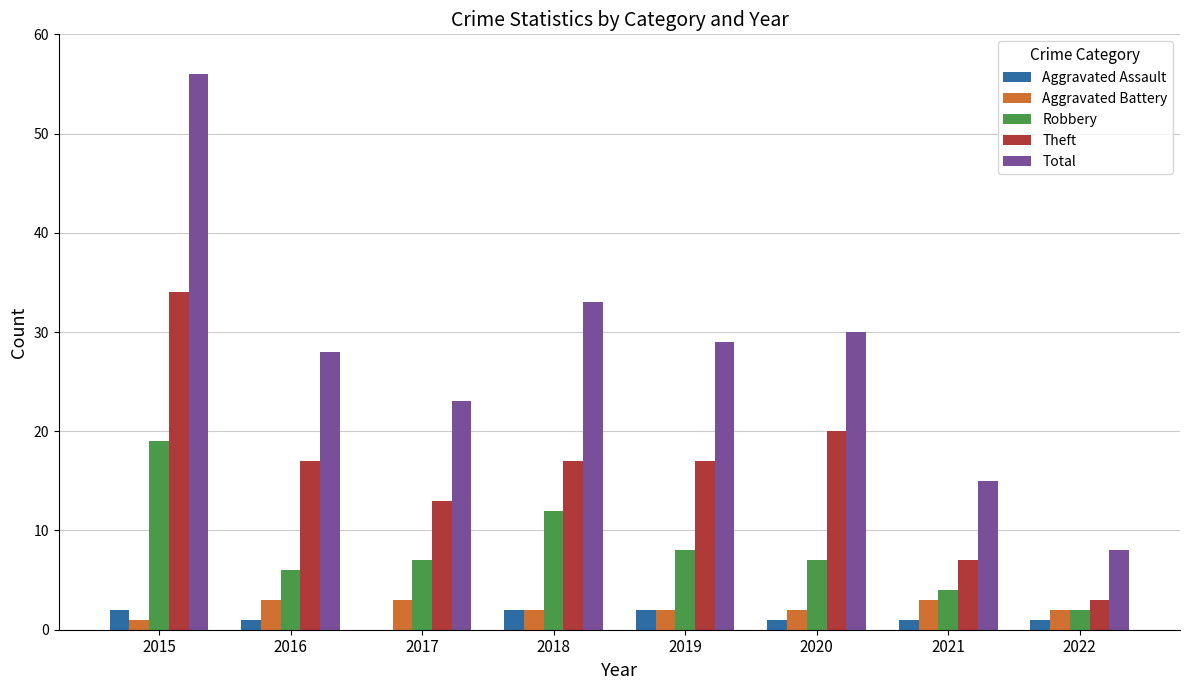

What is the sum of the Total values at 2018 and 2021?

48